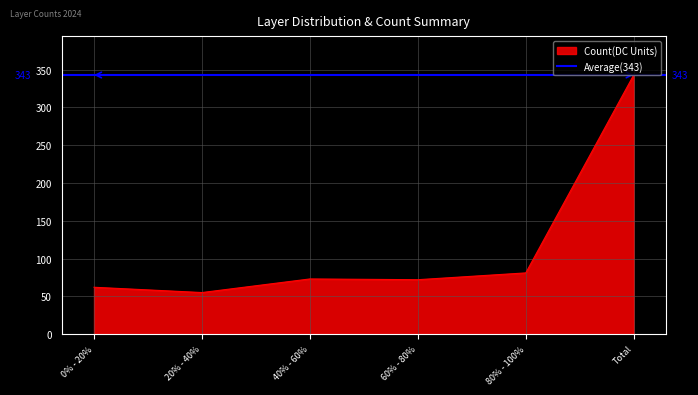

What is the highest value of the Count(DC Units) series?

343